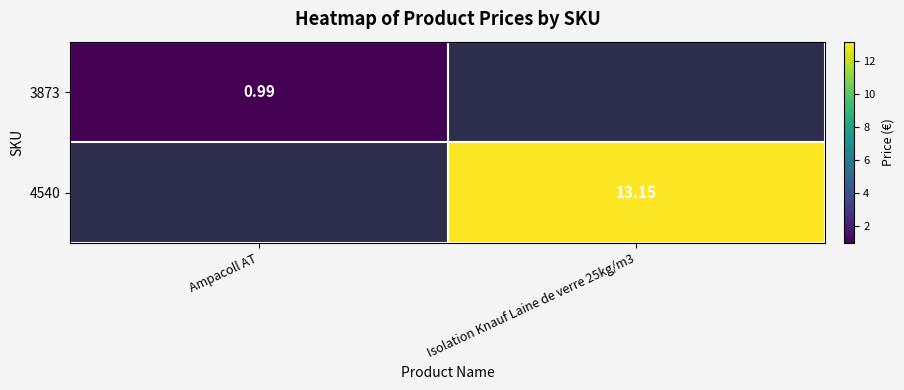

At how many categories does at least one series exceed 11?

1